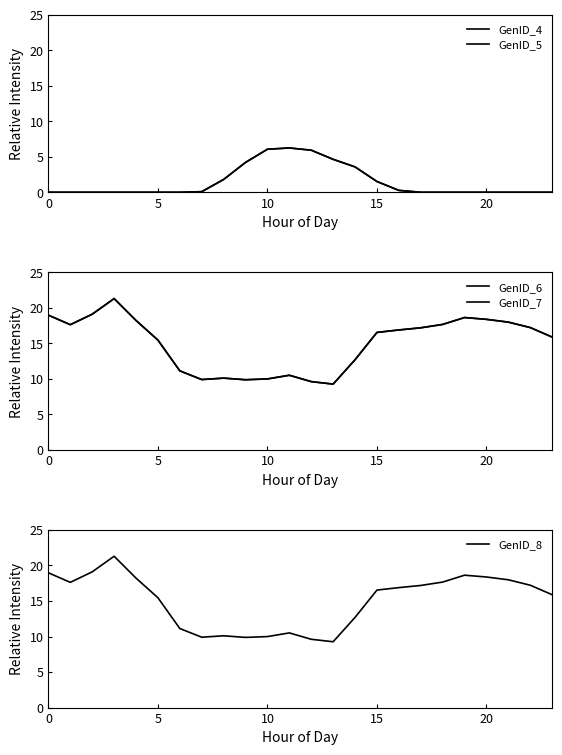

Is it true that GenID_8 equals 18.4 at 20?

True